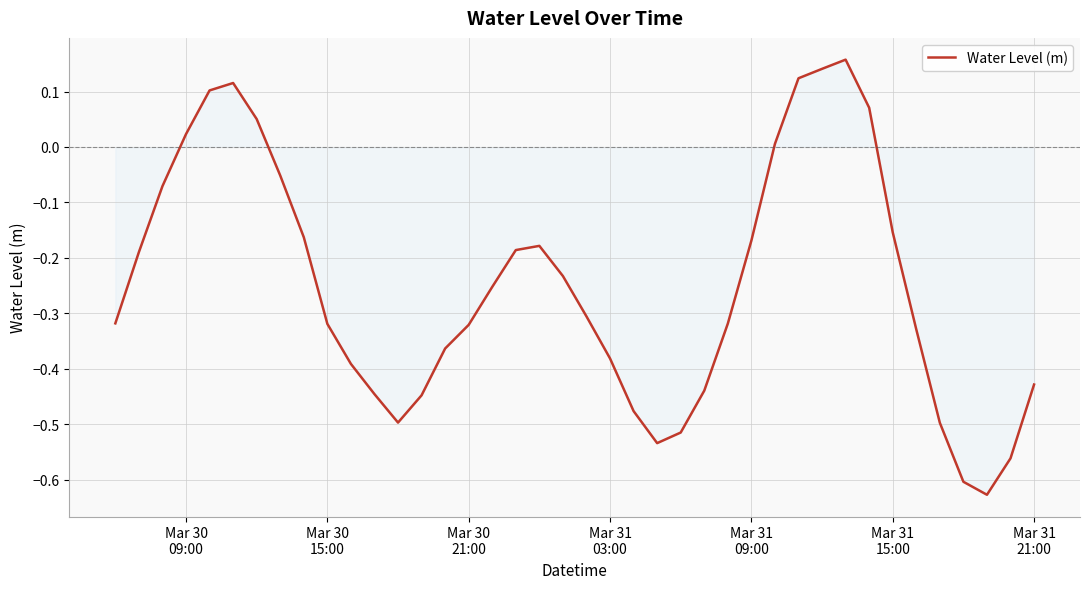

What is the difference between the maximum and minimum values?

0.8